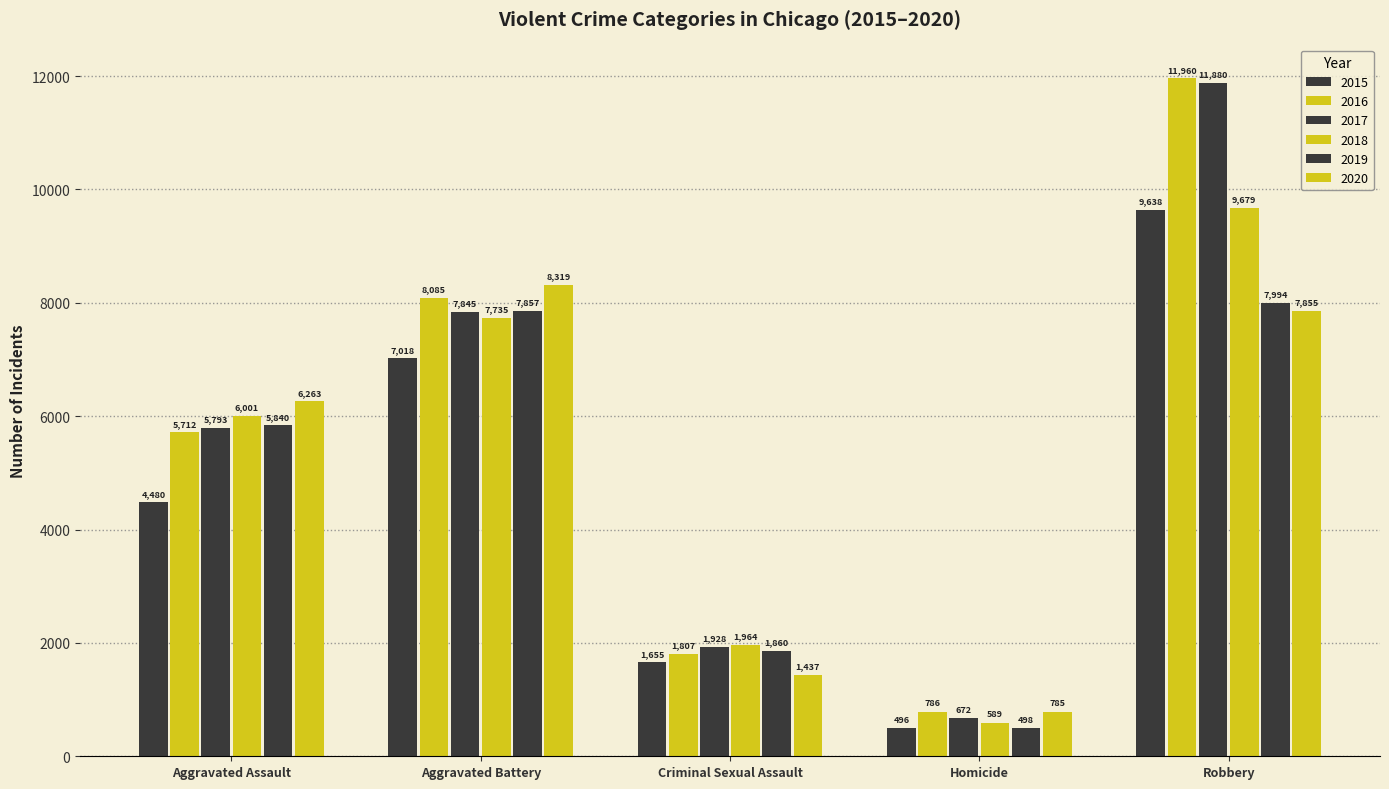

What is the label of the 1st bar from the left?

Aggravated Assault